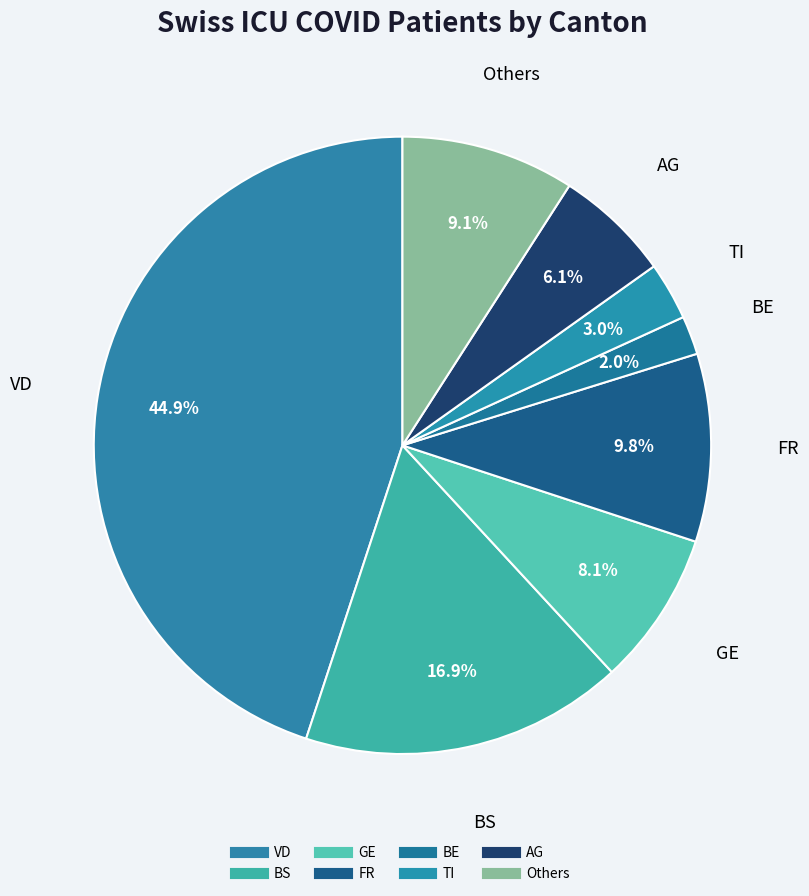

Count the number of slices in the pie.

8